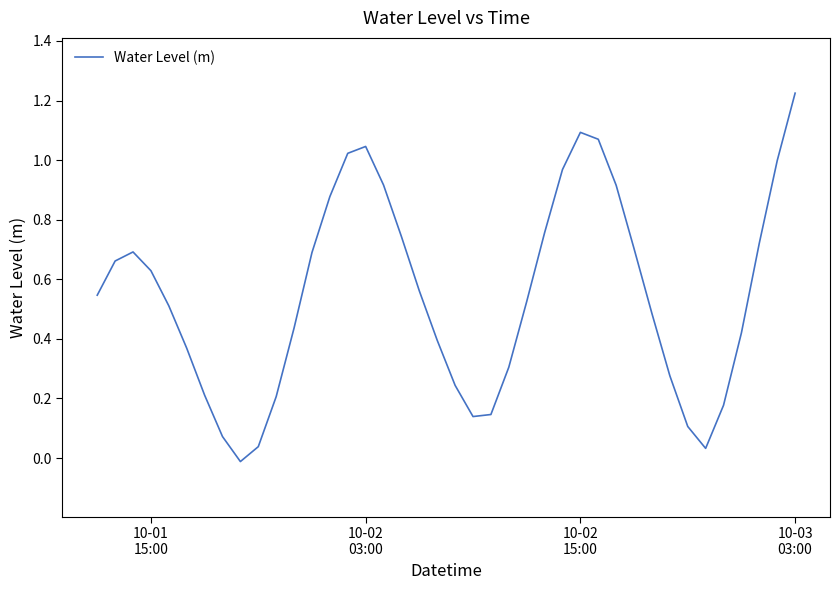

How many lines are shown in the chart?

1